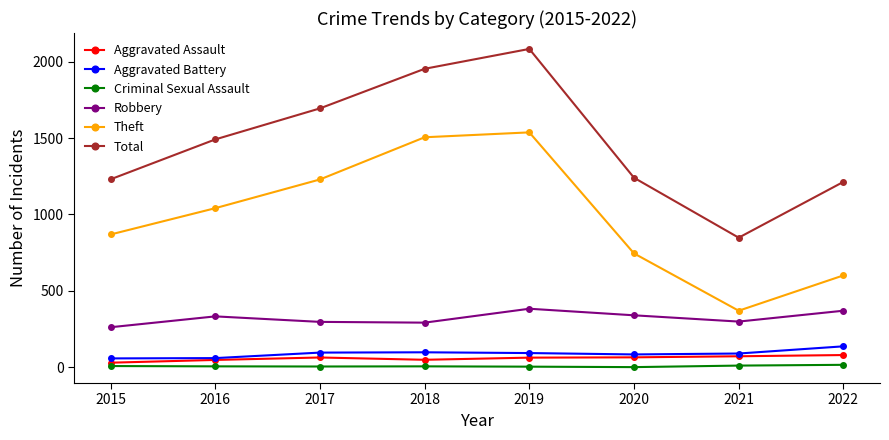

Does the chart have visible grid lines?

No